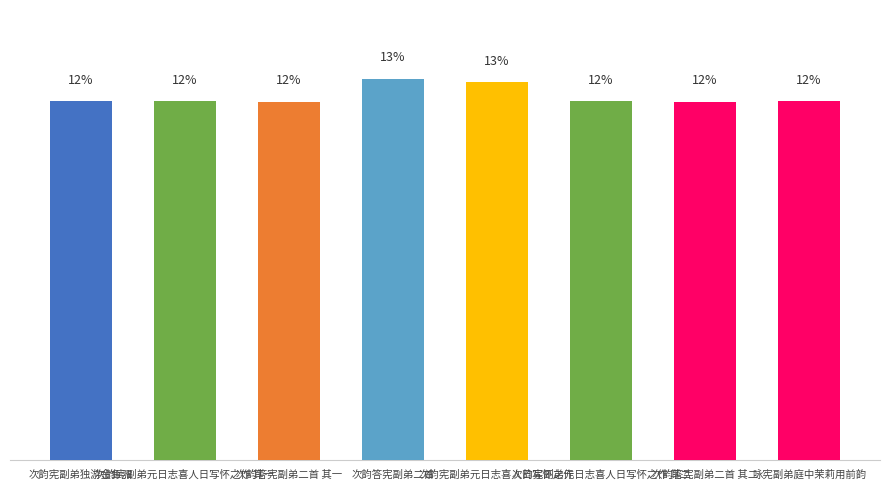

Are the bars horizontal?

No